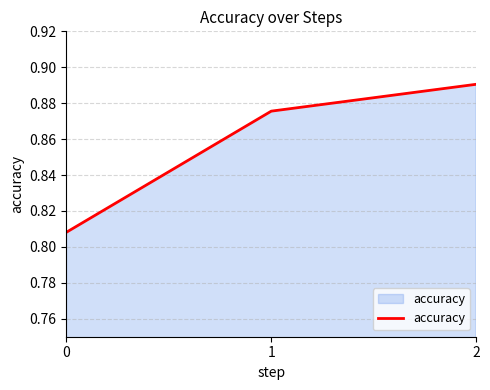

Count the values in the range 0 to 1.

3